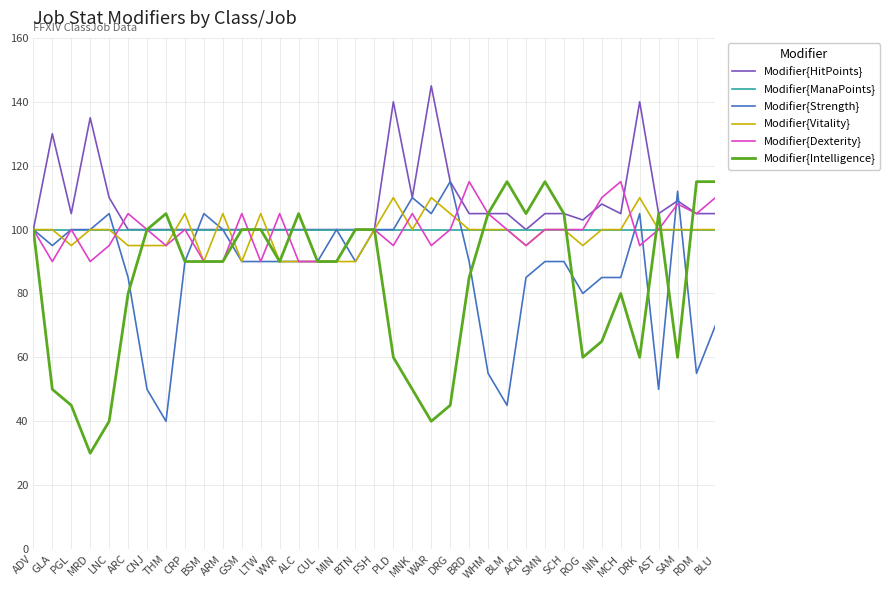

How many lines are shown in the chart?

6